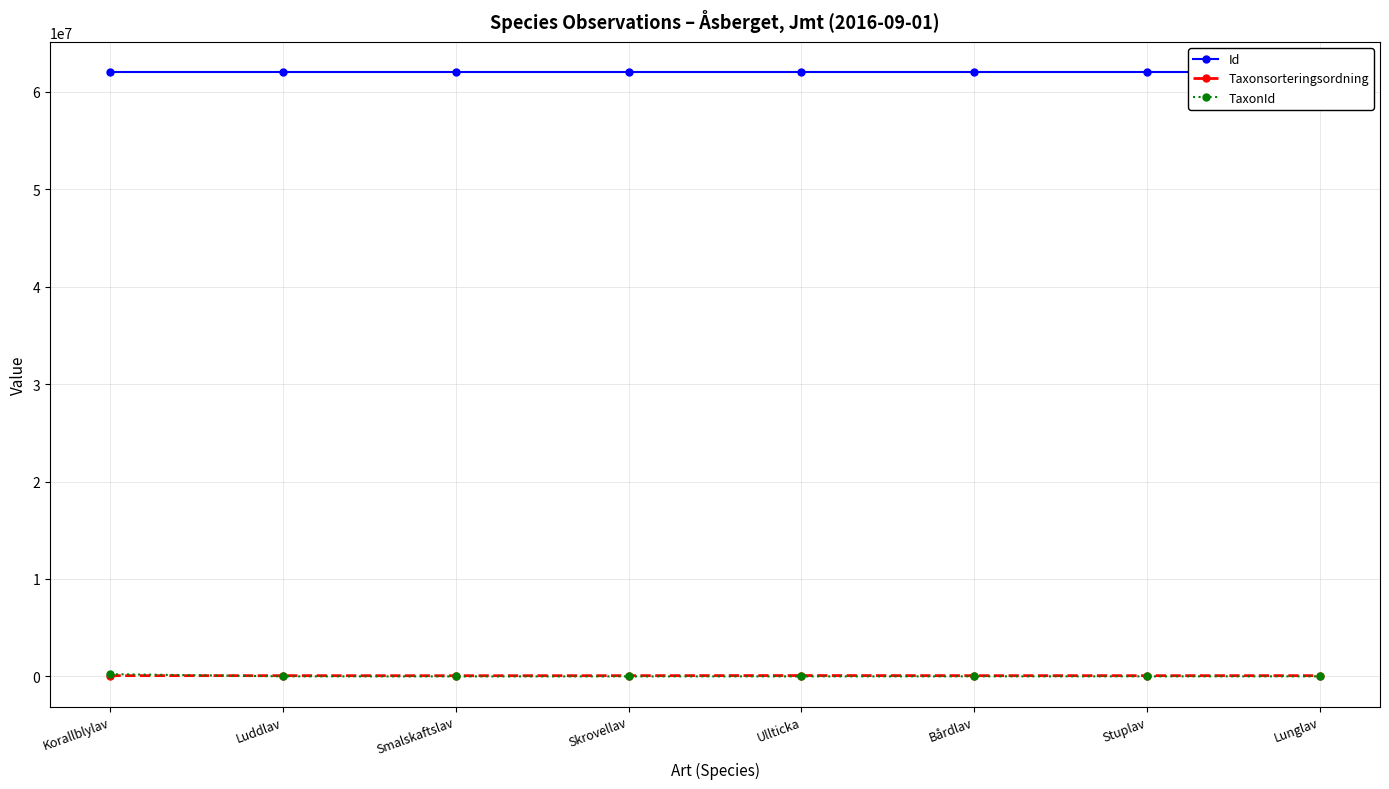

True or false: TaxonId and Id intersect in this chart.

False